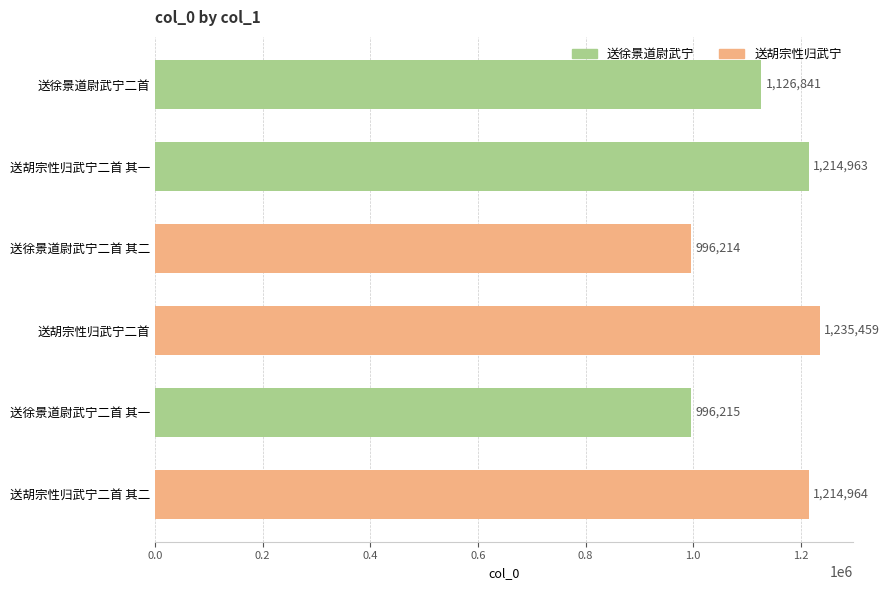

Is it true that the value at 送徐景道尉武宁二首 is 1953024?

False